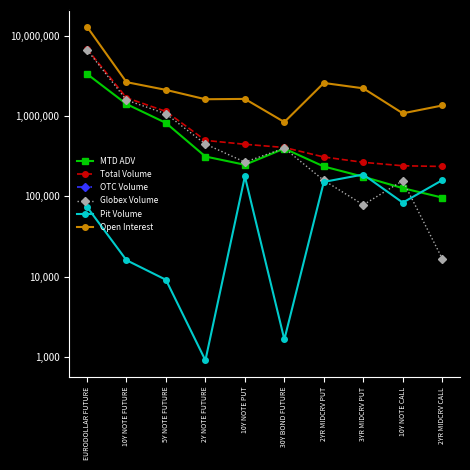

Reading left to right, what are all the values shown in this chart?

MTD ADV: EURODOLLAR FUTURE=3349386.7	10Y NOTE FUTURE=1412151.8	5Y NOTE FUTURE=820885.2	2Y NOTE FUTURE=313288.8	10Y NOTE PUT=247171.9	30Y BOND FUTURE=393878.2	2YR MIDCRV PUT=235297.9	3YR MIDCRV PUT=175450.6	10Y NOTE CALL=126333.3	2YR MIDCRV CALL=96414.3
Total Volume: EURODOLLAR FUTURE=6880382.0	10Y NOTE FUTURE=1690272.0	5Y NOTE FUTURE=1142346.0	2Y NOTE FUTURE=497629.0	10Y NOTE PUT=445110.0	30Y BOND FUTURE=405879.0	2YR MIDCRV PUT=309049.0	3YR MIDCRV PUT=265198.0	10Y NOTE CALL=240191.0	2YR MIDCRV CALL=235575.0
OTC Volume: EURODOLLAR FUTURE=0.0	10Y NOTE FUTURE=0.0	5Y NOTE FUTURE=0.0	2Y NOTE FUTURE=0.0	10Y NOTE PUT=0.0	30Y BOND FUTURE=0.0	2YR MIDCRV PUT=0.0	3YR MIDCRV PUT=0.0	10Y NOTE CALL=0.0	2YR MIDCRV CALL=0.0
Globex Volume: EURODOLLAR FUTURE=6709809.0	10Y NOTE FUTURE=1581928.0	5Y NOTE FUTURE=1065769.0	2Y NOTE FUTURE=448153.0	10Y NOTE PUT=266832.0	30Y BOND FUTURE=397857.0	2YR MIDCRV PUT=157832.0	3YR MIDCRV PUT=78265.0	10Y NOTE CALL=156775.0	2YR MIDCRV CALL=16710.0
Pit Volume: EURODOLLAR FUTURE=73904.0	10Y NOTE FUTURE=15998.0	5Y NOTE FUTURE=9113.0	2Y NOTE FUTURE=903.0	10Y NOTE PUT=177278.0	30Y BOND FUTURE=1643.0	2YR MIDCRV PUT=151217.0	3YR MIDCRV PUT=186933.0	10Y NOTE CALL=83416.0	2YR MIDCRV CALL=158865.0
Open Interest: EURODOLLAR FUTURE=13002323.0	10Y NOTE FUTURE=2648222.0	5Y NOTE FUTURE=2120105.0	2Y NOTE FUTURE=1620572.0	10Y NOTE PUT=1636396.0	30Y BOND FUTURE=841931.0	2YR MIDCRV PUT=2585892.0	3YR MIDCRV PUT=2217196.0	10Y NOTE CALL=1081999.0	2YR MIDCRV CALL=1354494.0